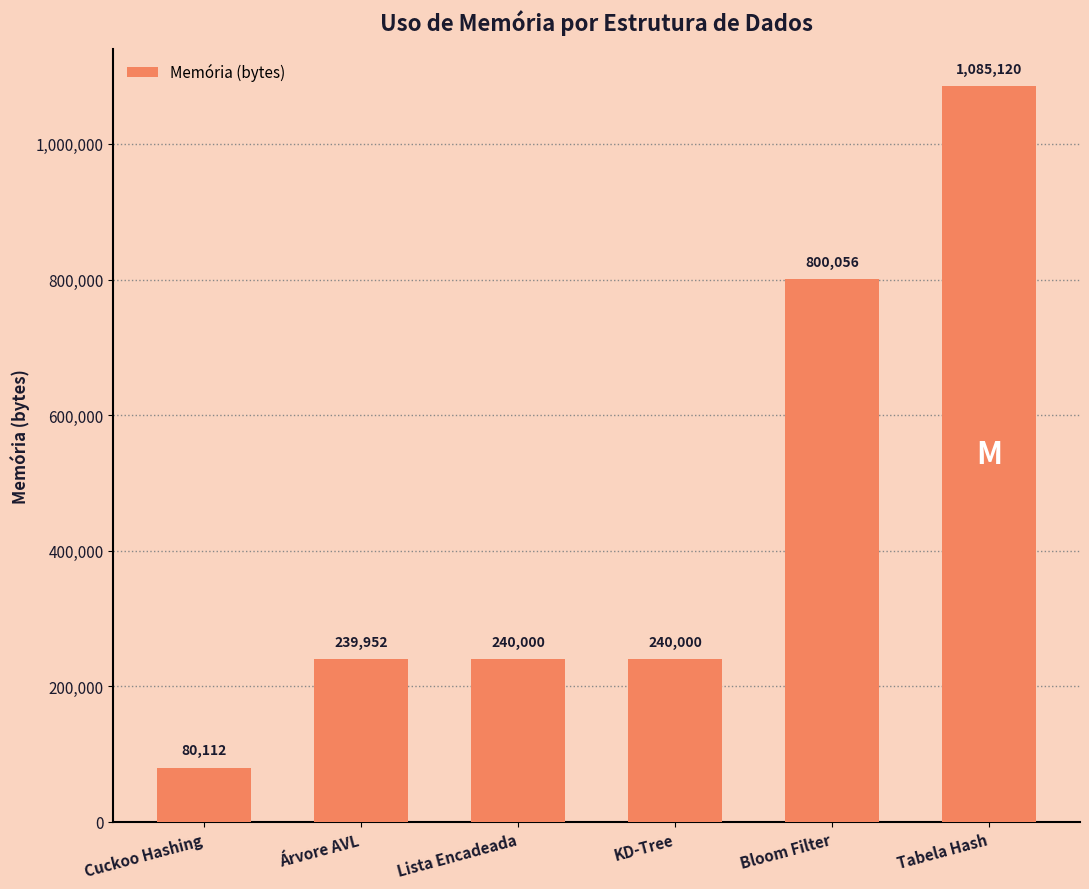

How many series are shown in this chart?

1